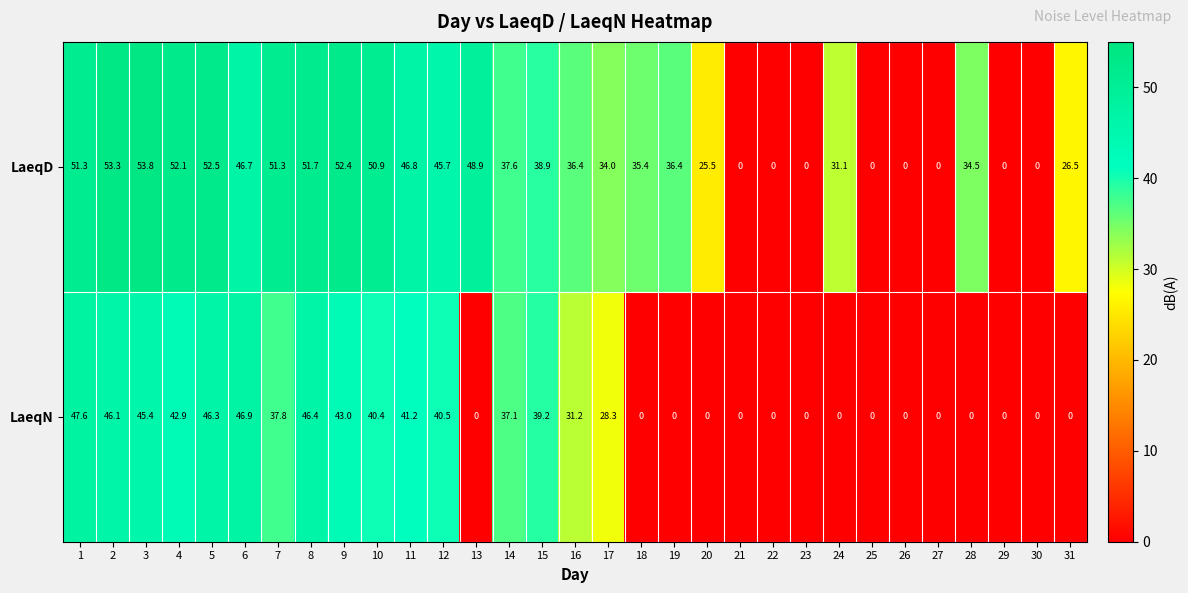

The value of LaeqN at 4 is 29.3. True or false?

False